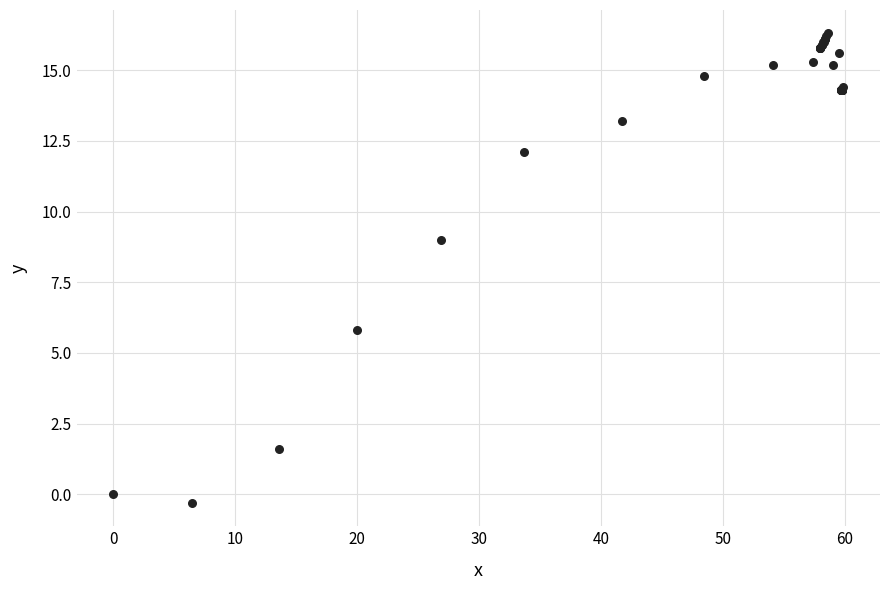

What Y value in the scatter plot is closest to 8?

9.0